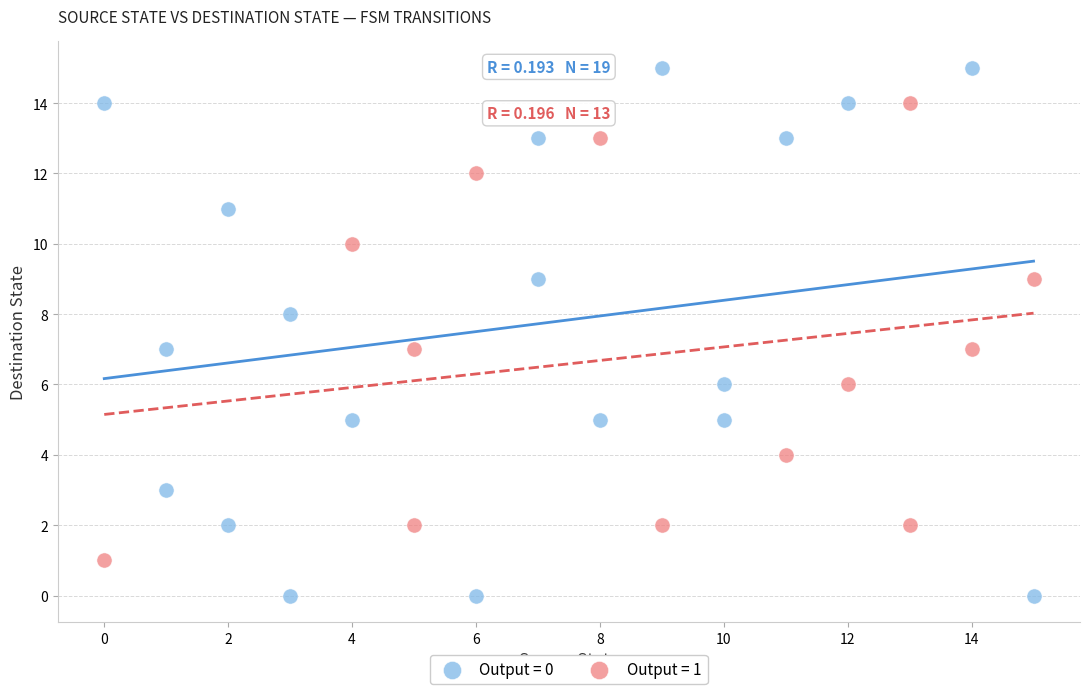

Which series contains the lowest Y value?

Output = 0